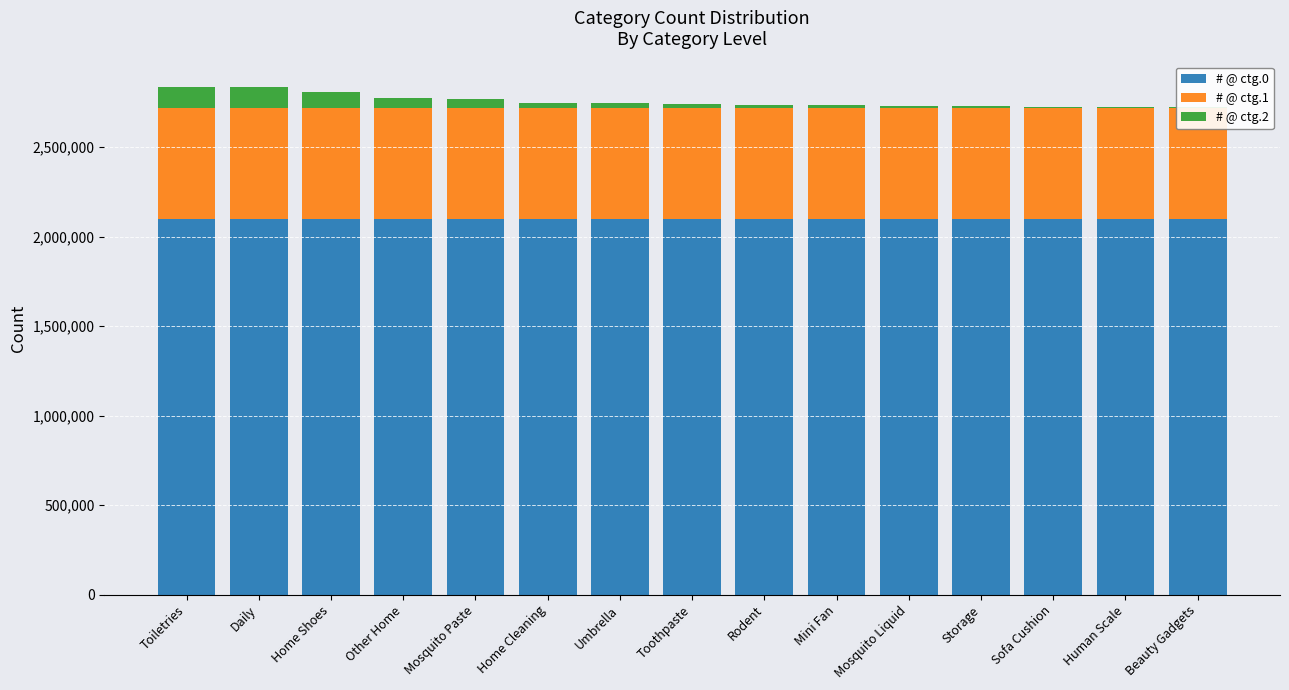

What is the sum of all # @ ctg.0 values?

31481385